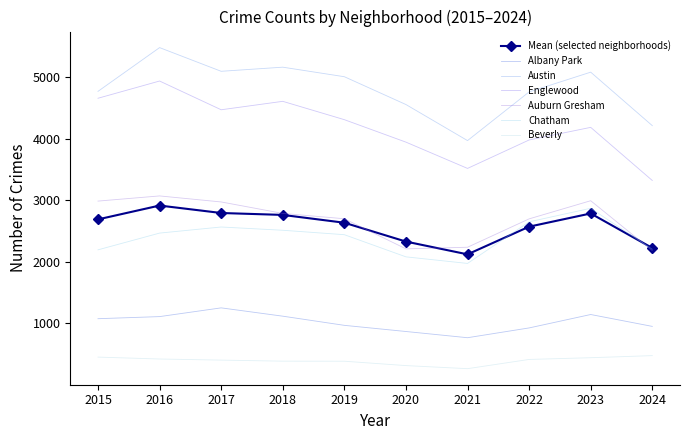

Where is Englewood nearest to the value 4130?

2023